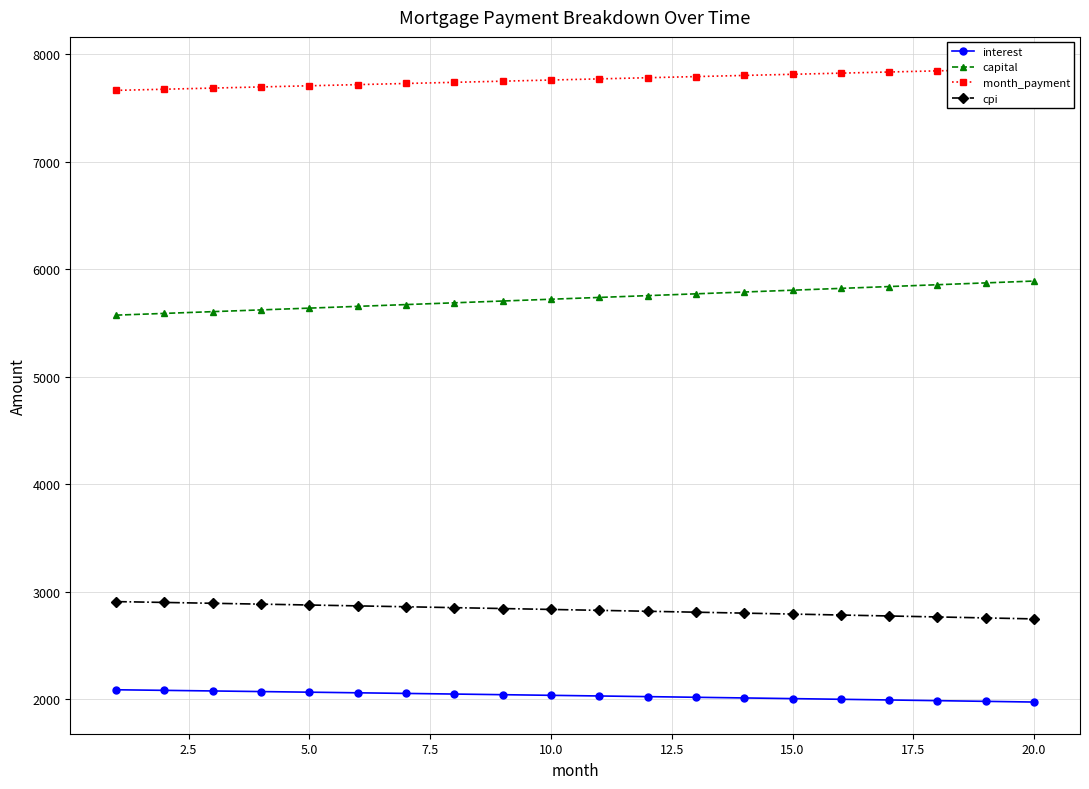

True or false: interest and cpi intersect in this chart.

False